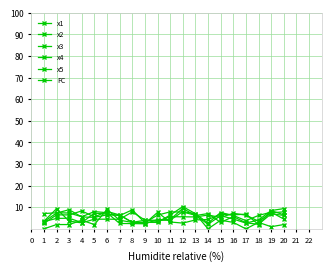

In x2, how many points are higher than both neighbors (excluding endpoints)?

6